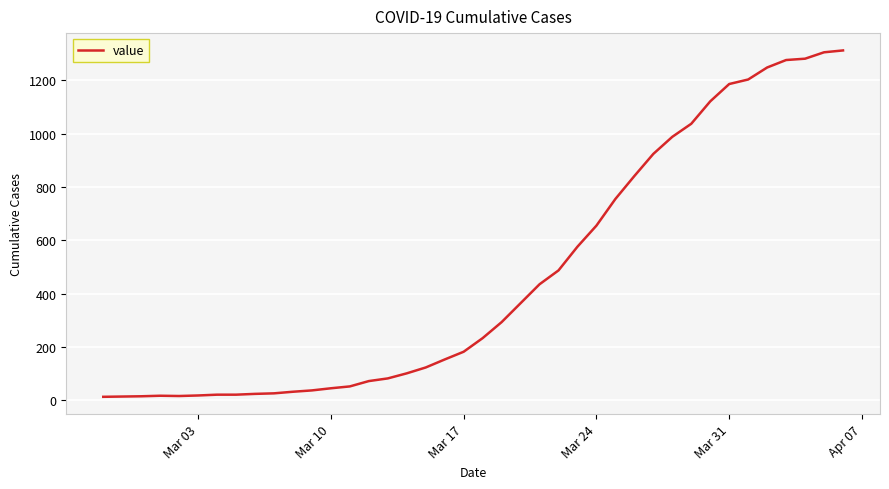

What is the greatest value displayed?

1312